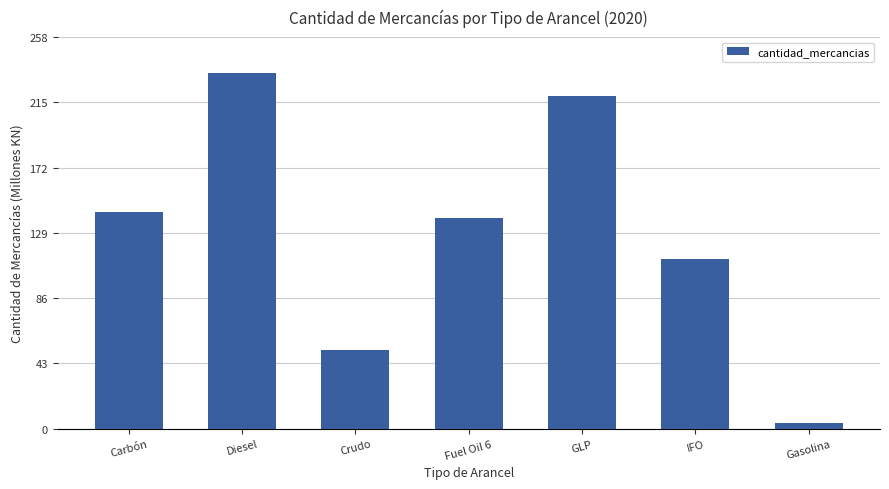

Are the bars horizontal?

No